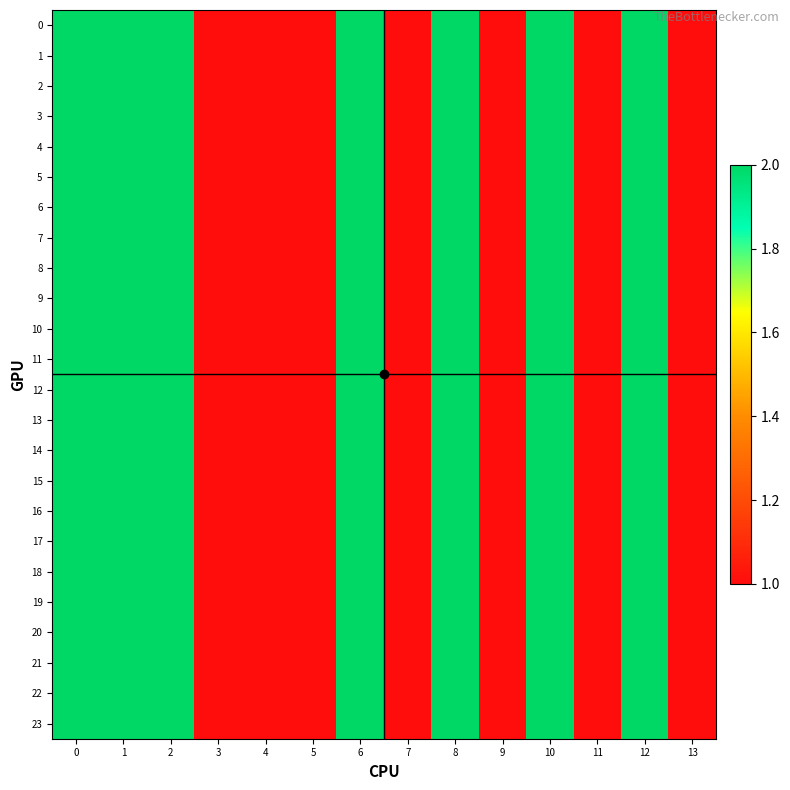

Reading left to right, list all the values displayed in this chart.

row_0: 0=2	1=2	2=2	3=1	4=1	5=1	6=2	7=1	8=2	9=1	10=2	11=1	12=2	13=1
row_1: 0=2	1=2	2=2	3=1	4=1	5=1	6=2	7=1	8=2	9=1	10=2	11=1	12=2	13=1
row_2: 0=2	1=2	2=2	3=1	4=1	5=1	6=2	7=1	8=2	9=1	10=2	11=1	12=2	13=1
row_3: 0=2	1=2	2=2	3=1	4=1	5=1	6=2	7=1	8=2	9=1	10=2	11=1	12=2	13=1
row_4: 0=2	1=2	2=2	3=1	4=1	5=1	6=2	7=1	8=2	9=1	10=2	11=1	12=2	13=1
row_5: 0=2	1=2	2=2	3=1	4=1	5=1	6=2	7=1	8=2	9=1	10=2	11=1	12=2	13=1
row_6: 0=2	1=2	2=2	3=1	4=1	5=1	6=2	7=1	8=2	9=1	10=2	11=1	12=2	13=1
row_7: 0=2	1=2	2=2	3=1	4=1	5=1	6=2	7=1	8=2	9=1	10=2	11=1	12=2	13=1
row_8: 0=2	1=2	2=2	3=1	4=1	5=1	6=2	7=1	8=2	9=1	10=2	11=1	12=2	13=1
row_9: 0=2	1=2	2=2	3=1	4=1	5=1	6=2	7=1	8=2	9=1	10=2	11=1	12=2	13=1
row_10: 0=2	1=2	2=2	3=1	4=1	5=1	6=2	7=1	8=2	9=1	10=2	11=1	12=2	13=1
row_11: 0=2	1=2	2=2	3=1	4=1	5=1	6=2	7=1	8=2	9=1	10=2	11=1	12=2	13=1
row_12: 0=2	1=2	2=2	3=1	4=1	5=1	6=2	7=1	8=2	9=1	10=2	11=1	12=2	13=1
row_13: 0=2	1=2	2=2	3=1	4=1	5=1	6=2	7=1	8=2	9=1	10=2	11=1	12=2	13=1
row_14: 0=2	1=2	2=2	3=1	4=1	5=1	6=2	7=1	8=2	9=1	10=2	11=1	12=2	13=1
row_15: 0=2	1=2	2=2	3=1	4=1	5=1	6=2	7=1	8=2	9=1	10=2	11=1	12=2	13=1
row_16: 0=2	1=2	2=2	3=1	4=1	5=1	6=2	7=1	8=2	9=1	10=2	11=1	12=2	13=1
row_17: 0=2	1=2	2=2	3=1	4=1	5=1	6=2	7=1	8=2	9=1	10=2	11=1	12=2	13=1
row_18: 0=2	1=2	2=2	3=1	4=1	5=1	6=2	7=1	8=2	9=1	10=2	11=1	12=2	13=1
row_19: 0=2	1=2	2=2	3=1	4=1	5=1	6=2	7=1	8=2	9=1	10=2	11=1	12=2	13=1
row_20: 0=2	1=2	2=2	3=1	4=1	5=1	6=2	7=1	8=2	9=1	10=2	11=1	12=2	13=1
row_21: 0=2	1=2	2=2	3=1	4=1	5=1	6=2	7=1	8=2	9=1	10=2	11=1	12=2	13=1
row_22: 0=2	1=2	2=2	3=1	4=1	5=1	6=2	7=1	8=2	9=1	10=2	11=1	12=2	13=1
row_23: 0=2	1=2	2=2	3=1	4=1	5=1	6=2	7=1	8=2	9=1	10=2	11=1	12=2	13=1